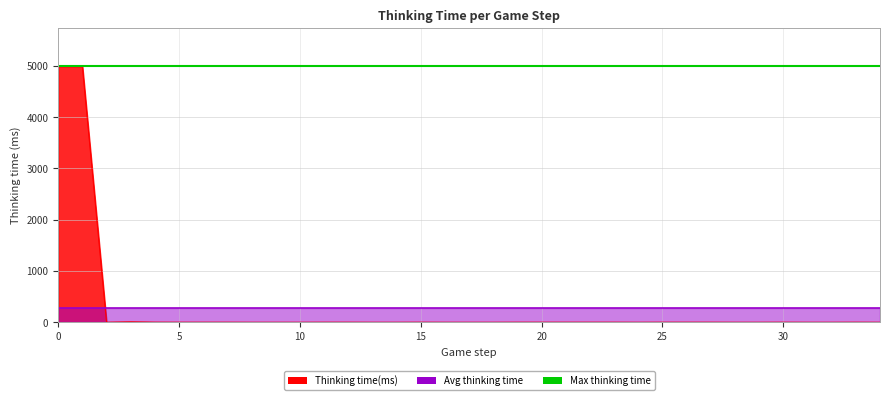

How many categories are shown in the chart?

35